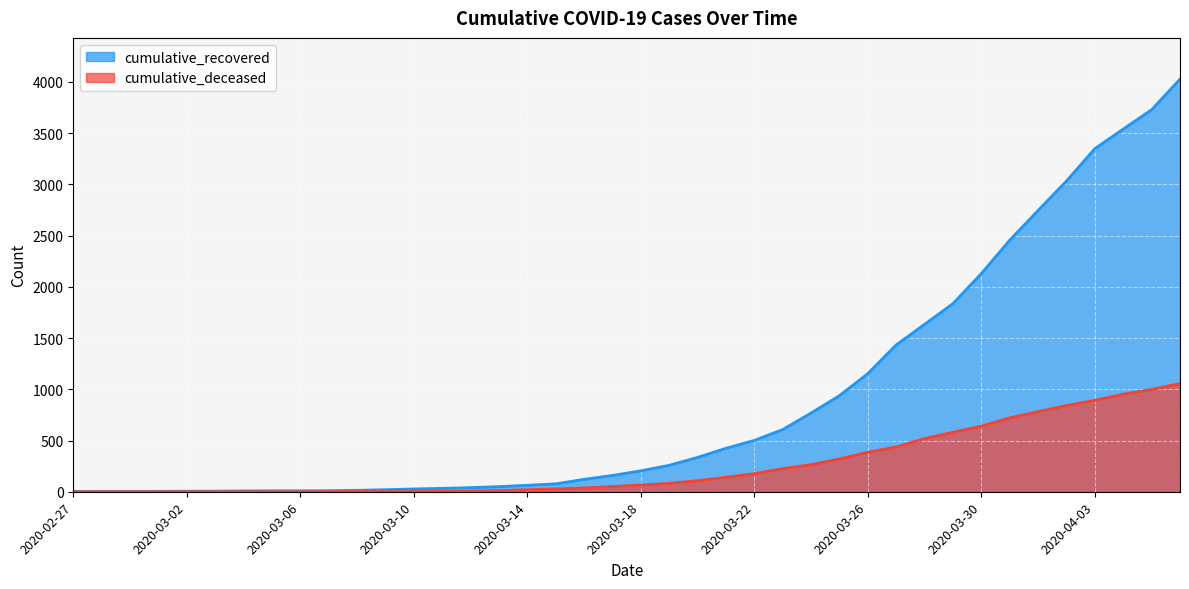

At 2020-04-05, list the series in order from smallest to largest.

cumulative_deceased, cumulative_recovered